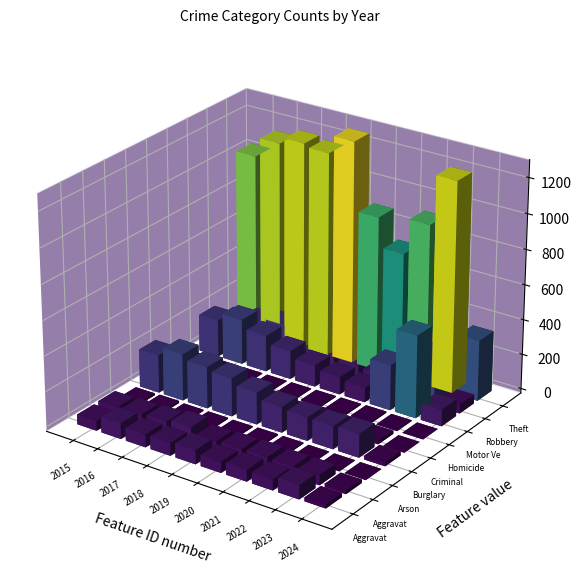

What is the greatest value displayed?

1272